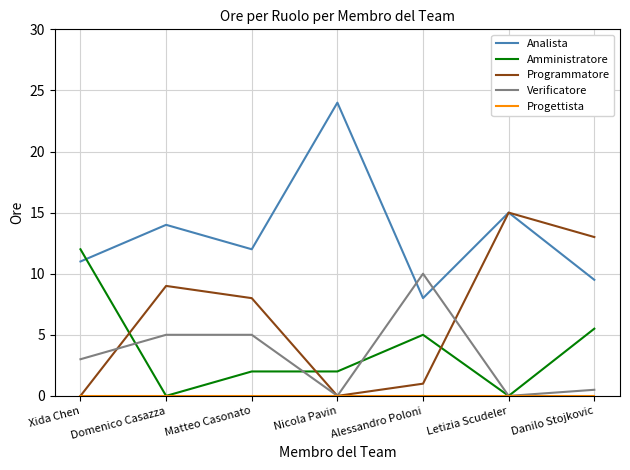

How many intersections are there between Analista and Amministratore?

1